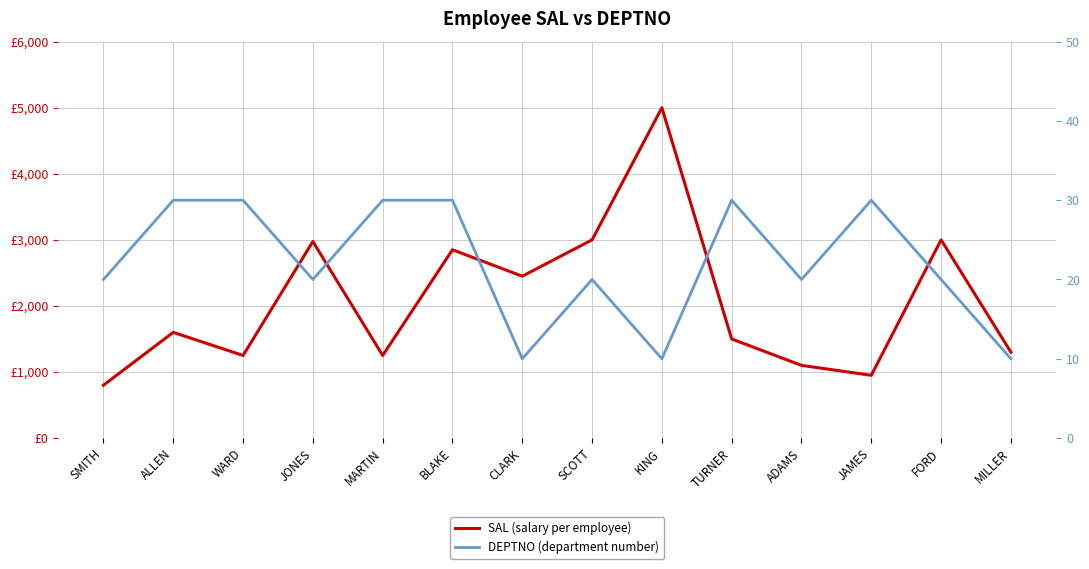

At how many categories does at least one series exceed 4807?

1